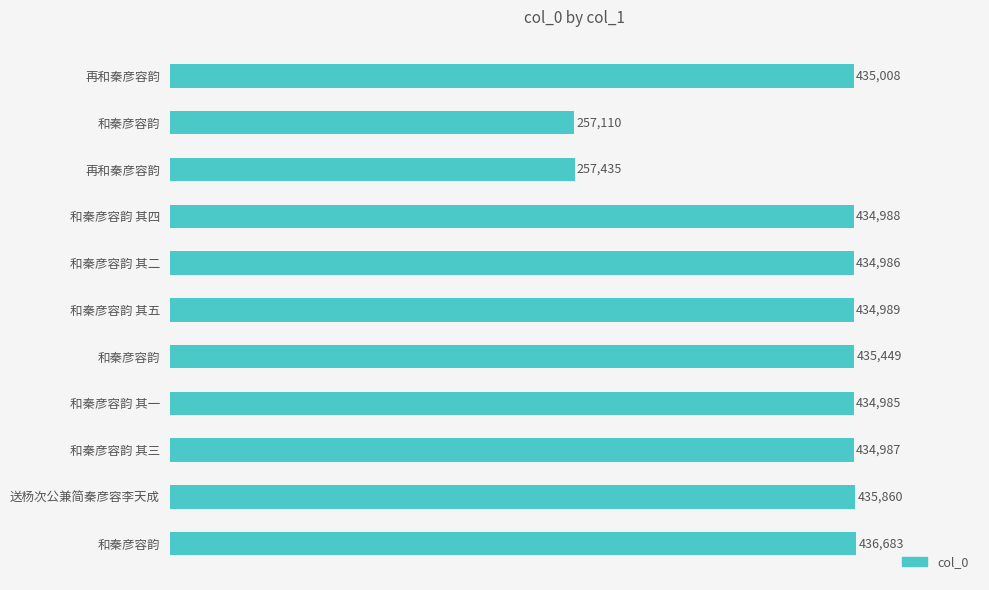

At which label is the value closest to 346896?

和秦彦容韵 其一